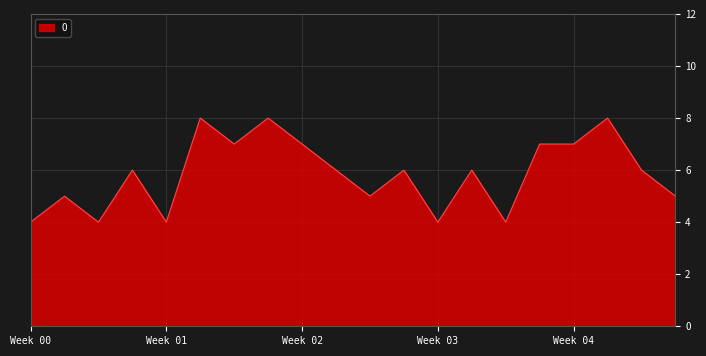

What is the greatest value displayed?

8